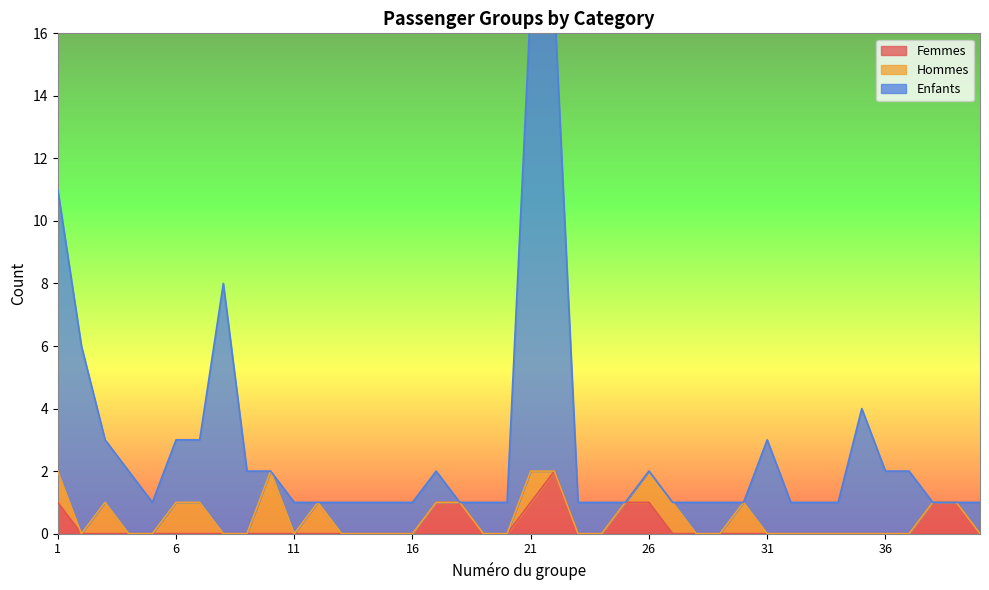

At which category is the sum across all series the highest?

22